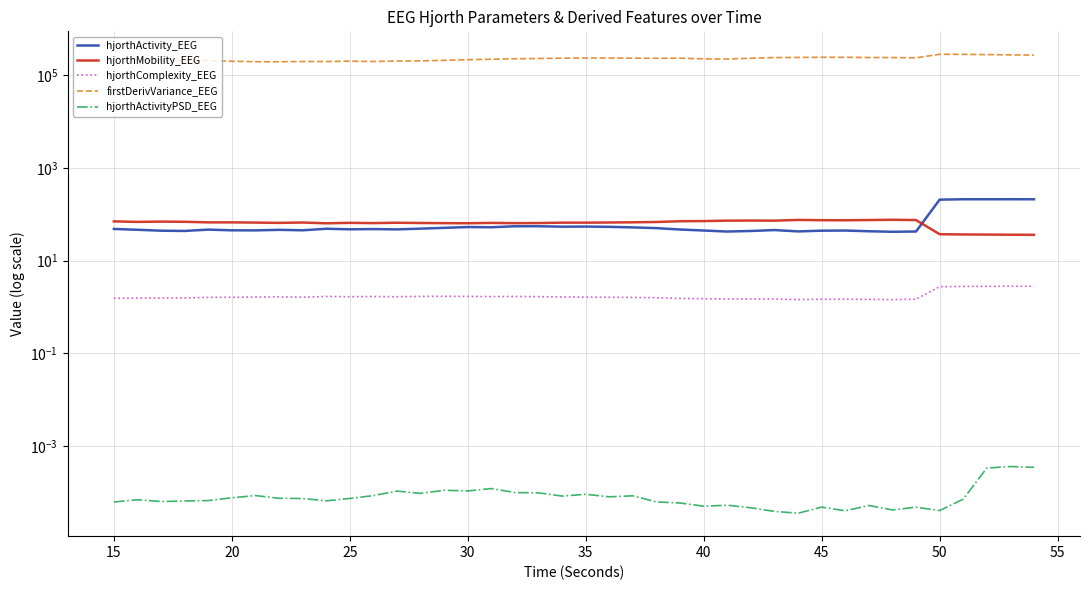

Rank the series at 35 from lowest to highest value.

hjorthActivityPSD_EEG, hjorthComplexity_EEG, hjorthActivity_EEG, hjorthMobility_EEG, firstDerivVariance_EEG